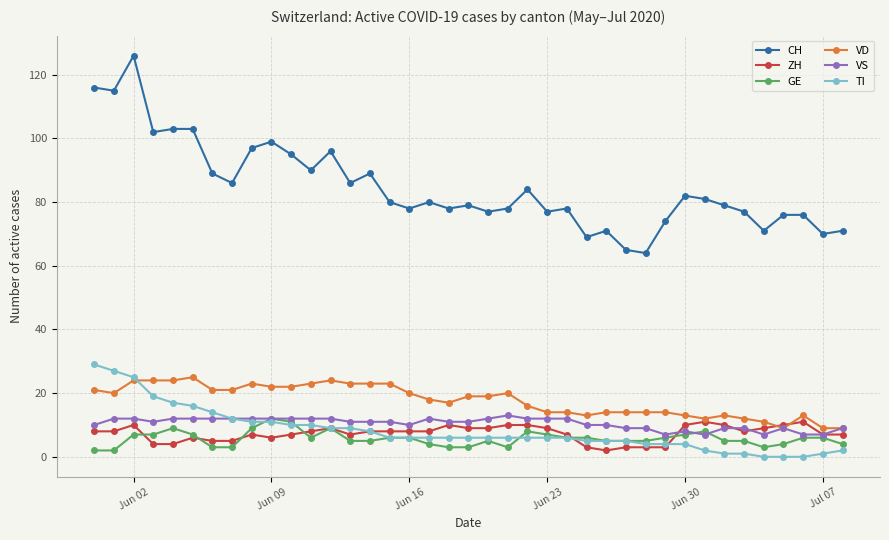

Which series has the widest spread of values?

CH